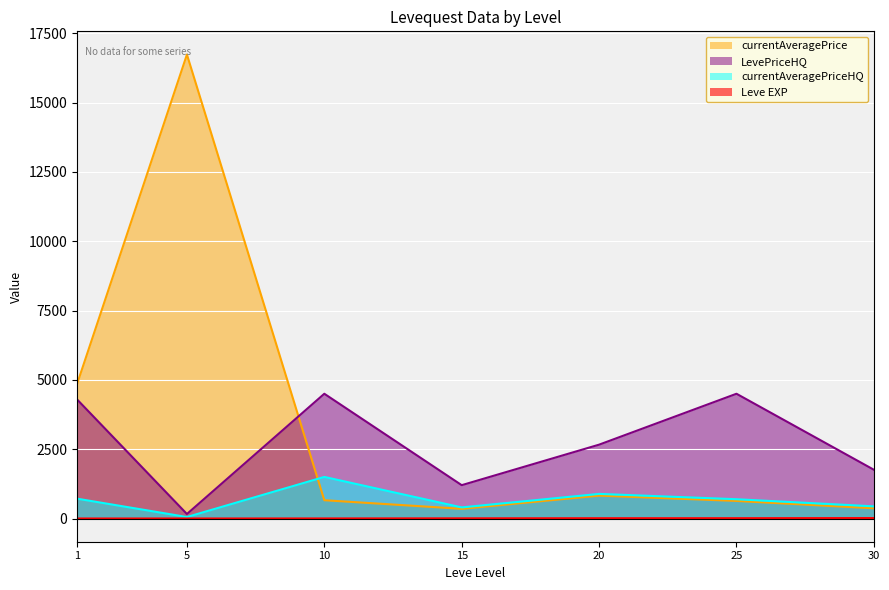

Reading right to left, what are all the values shown in this chart?

Leve EXP: 30=17	25=12	20=11	15=7	10=3	5=1	1=1
currentAveragePrice: 30=369	25=634	20=826	15=350	10=660	5=16734	1=4847
LevePriceHQ: 30=1759	25=4500	20=2664	15=1203	10=4500	5=163	1=4296
currentAveragePriceHQ: 30=439	25=696	20=888	15=401	10=1500	5=54	1=716